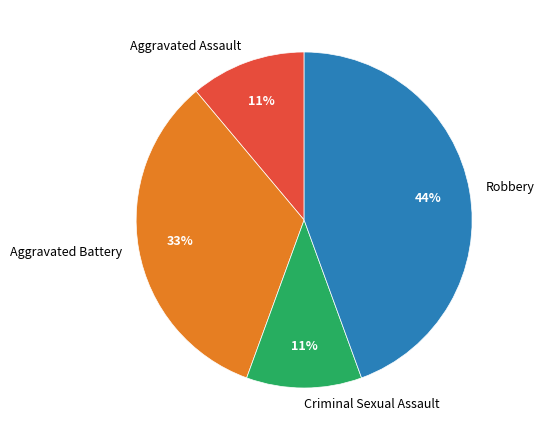

To the nearest percent, what is the difference between the largest and smallest slice percentages?

33%